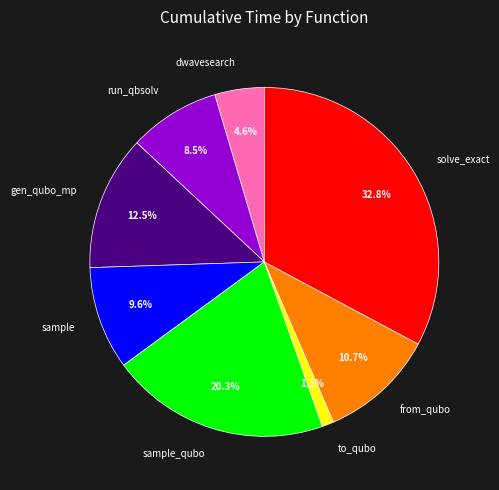

Count the number of slices in the pie.

8